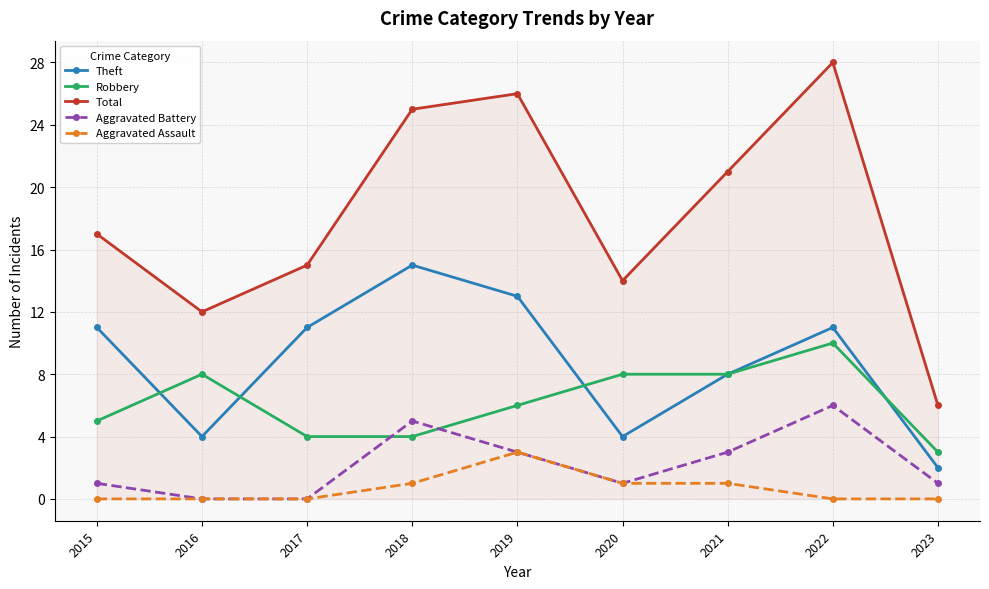

How many categories are shown in the chart?

9